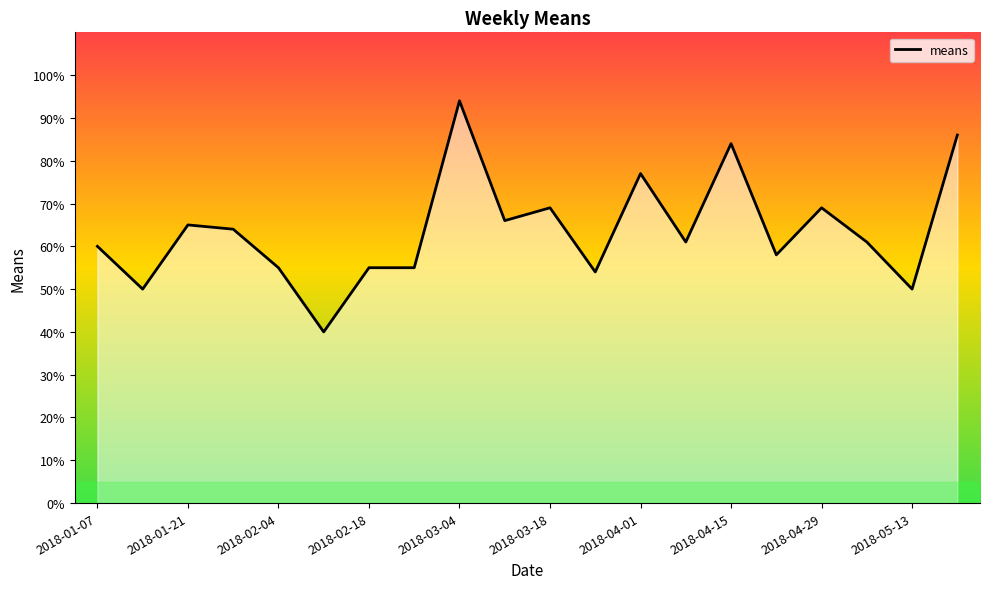

What is the maximum value shown in the chart?

94